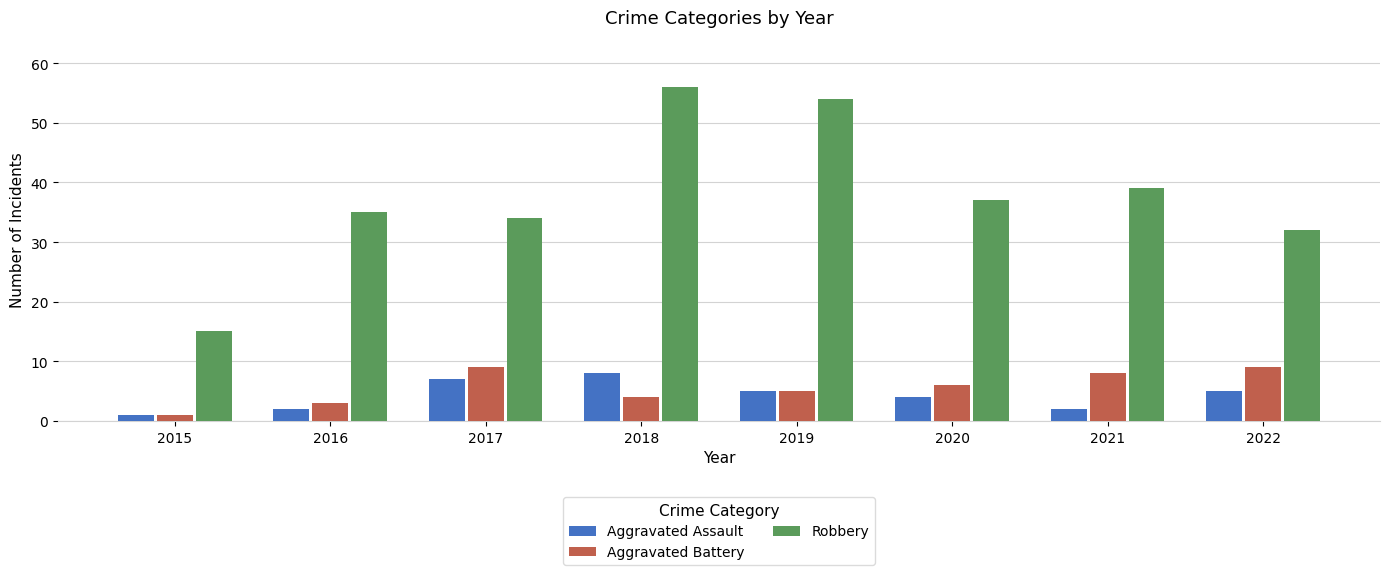

How many Aggravated Assault values are between 2 and 7?

6